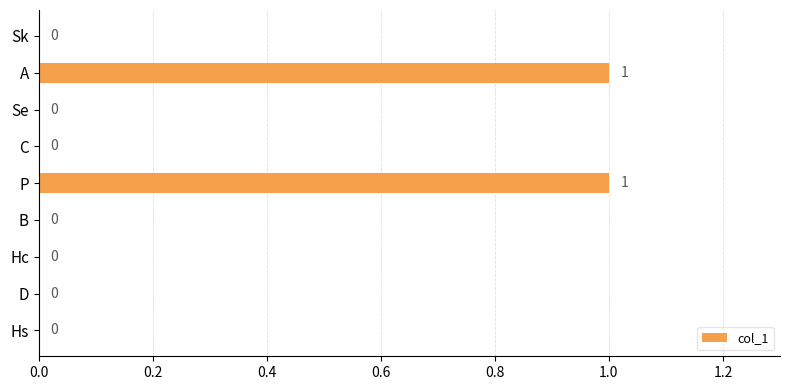

Does the chart contain stacked bars?

No